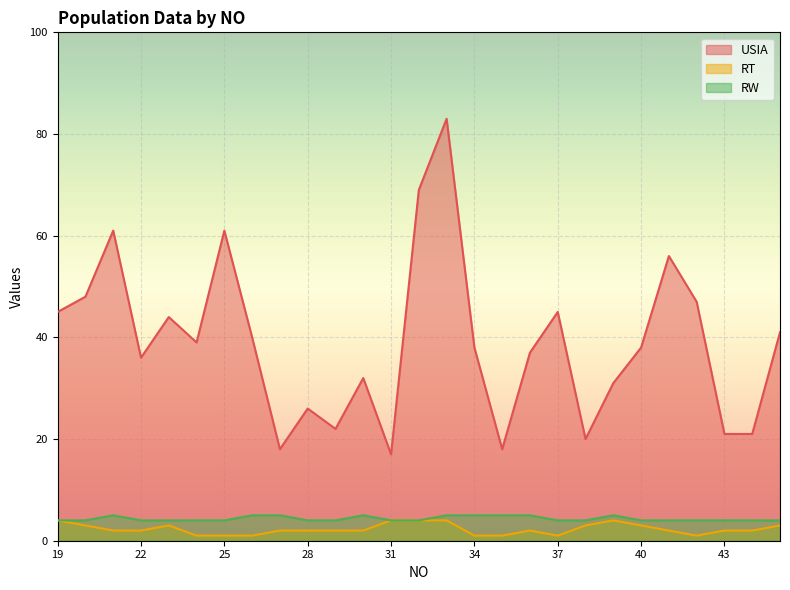

How many distinct data groups are displayed?

3